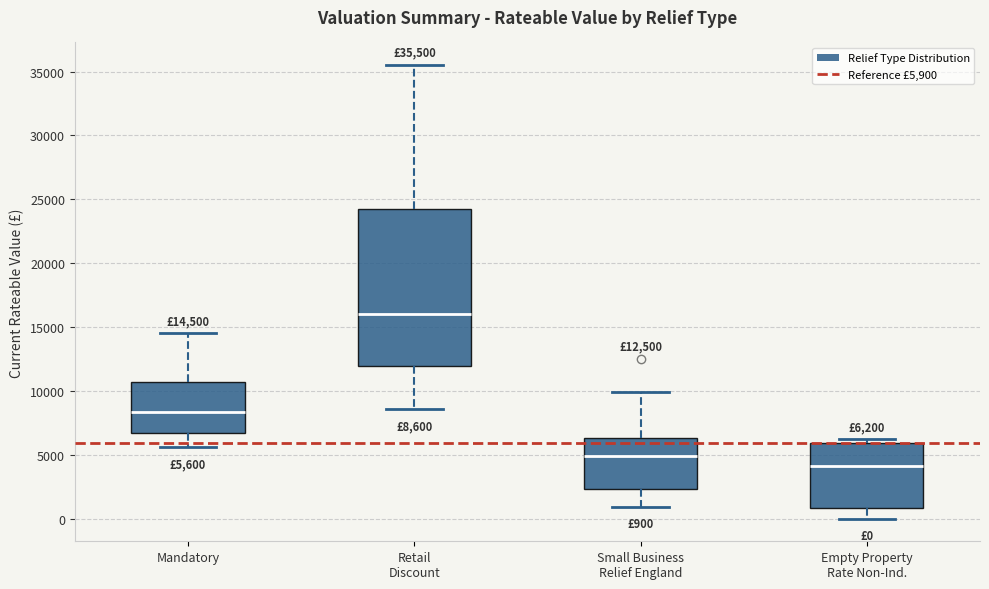

Comparing the boxes themselves (not the whiskers), which one is the tallest?

Retail Discount